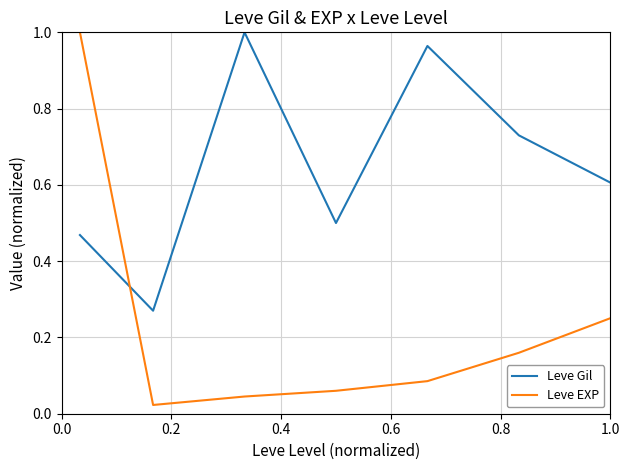

Which series has the largest total across all categories?

Leve Gil